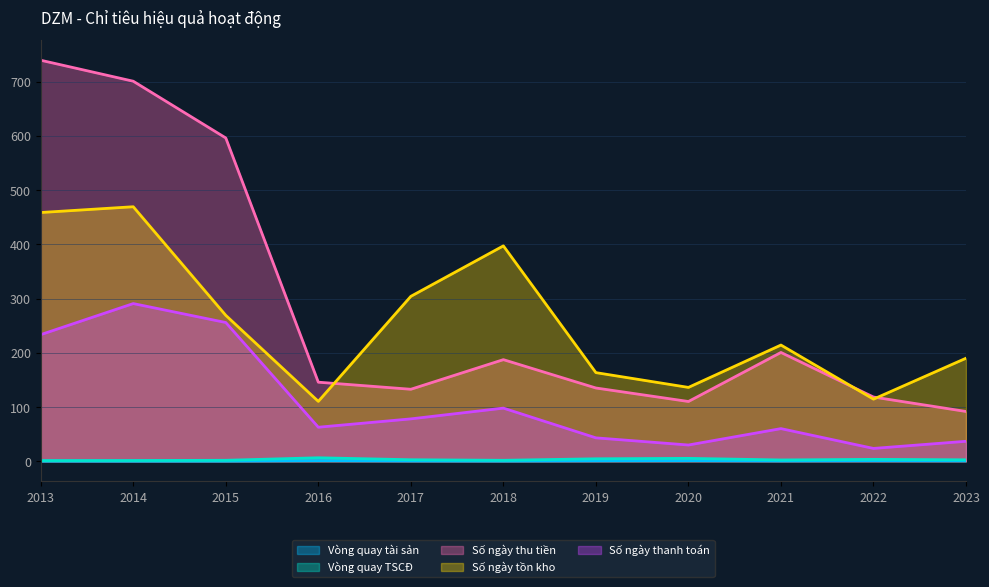

True or false: Vòng quay tài sản and Số ngày thanh toán intersect in this chart.

False